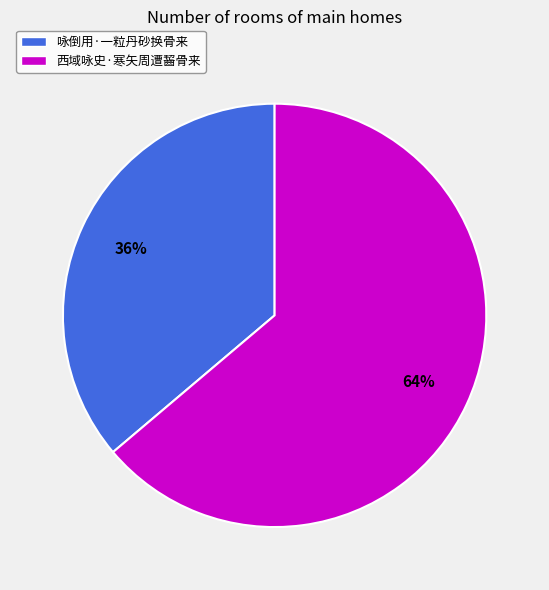

Which slice is the smallest?

咏倒用·一粒丹砂换骨来